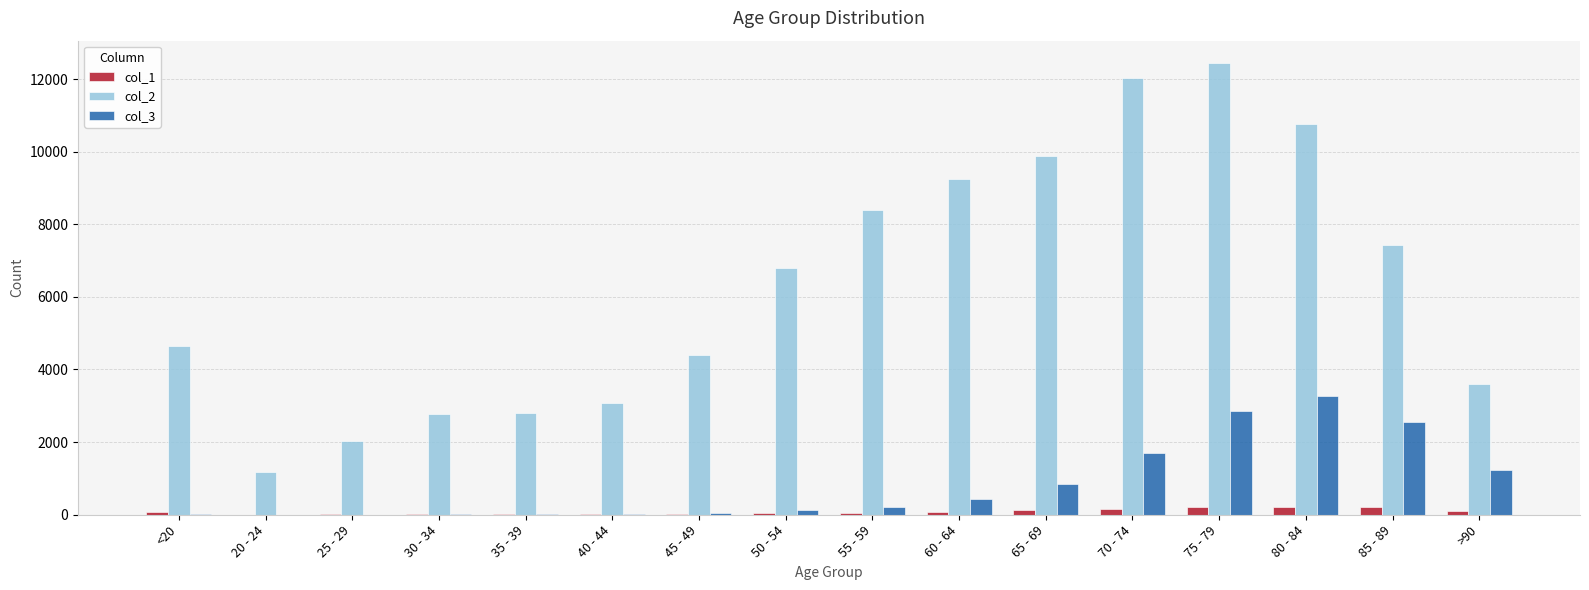

Which series has the largest total across all categories?

col_2